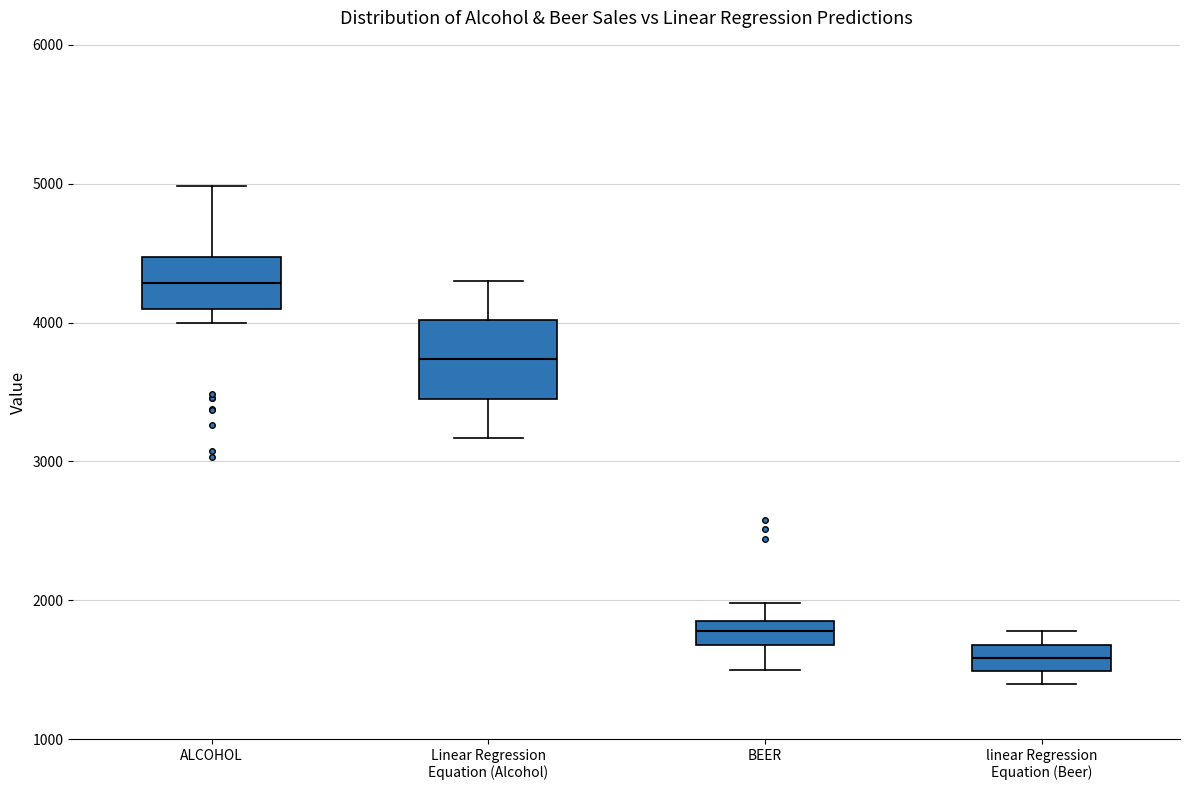

Reading left to right, read every box against the y-axis: the position of its median line, the range the box covers, and the ends of its whiskers. The values are not printed on the chart, so give them approximately, as read against the axis.

ALCOHOL: median 4300, box 4100 to 4500, whiskers 4000 to 5000
Linear Regression Equation (Alcohol): median 3700, box 3500 to 4000, whiskers 3200 to 4300
BEER: median 1800 (inside the box), box 1700 to 1800, whiskers 1500 to 2000
linear Regression Equation (Beer): median 1600, box 1500 to 1700, whiskers 1400 to 1800